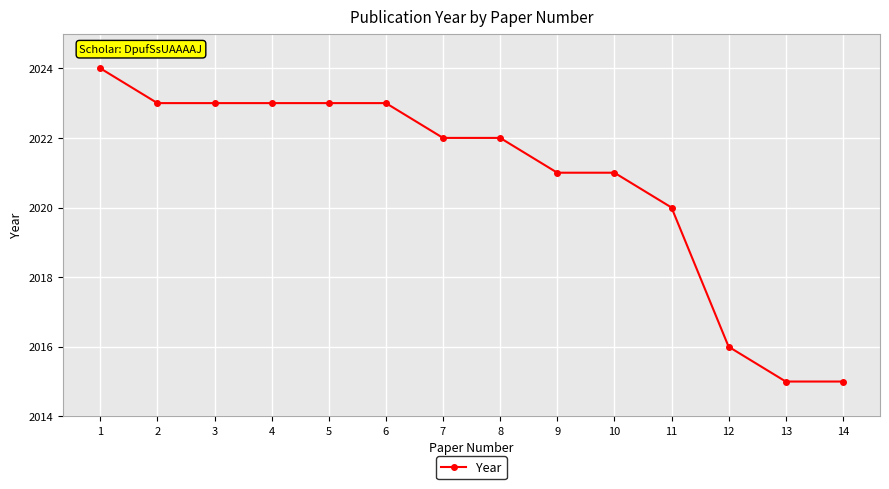

What is the change in value from 1 to 6?

-1